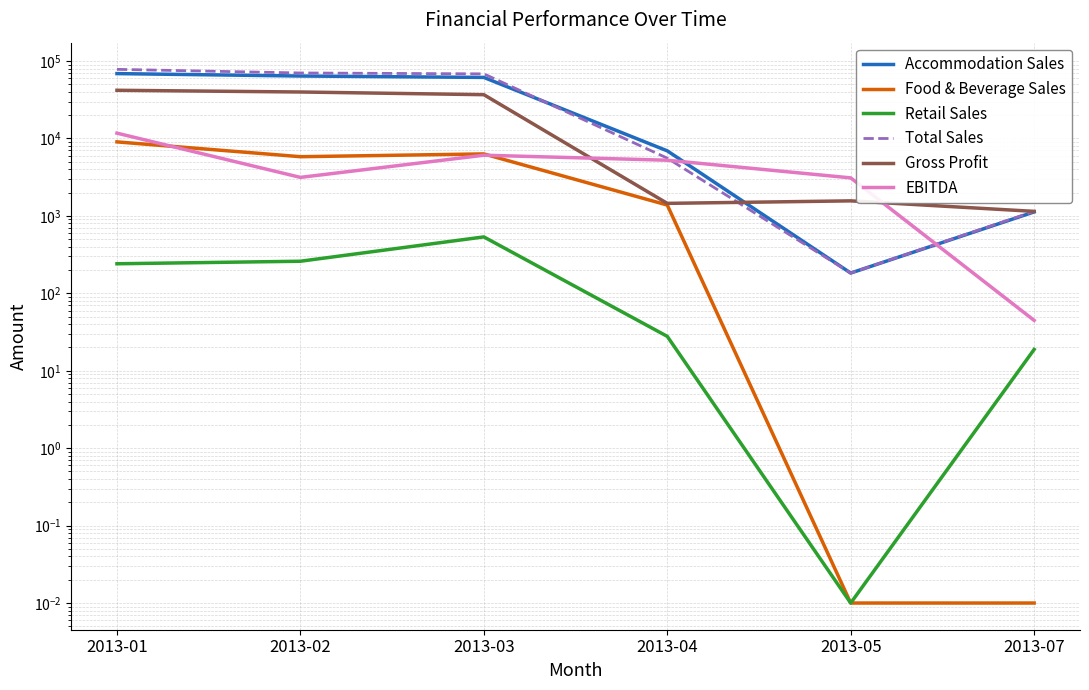

How many interior local peaks does the Retail Sales series have?

1